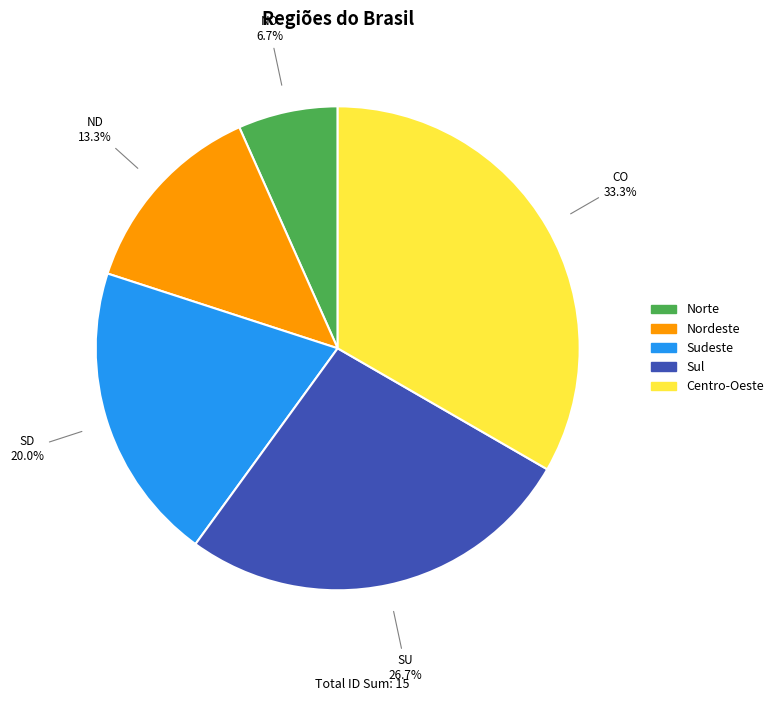

Is it true that ND is 1% of the pie?

False